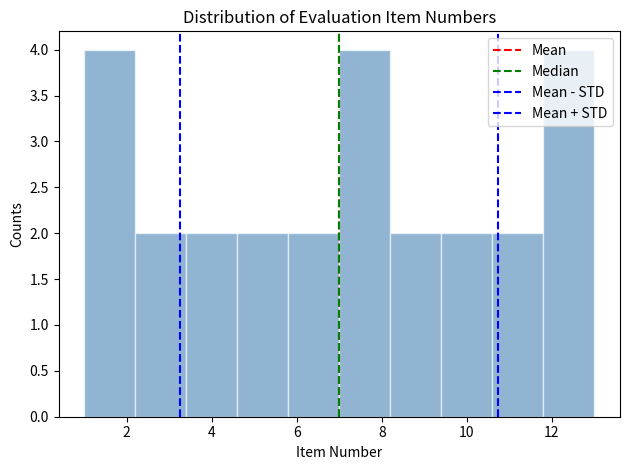

Reading left to right, transcribe this chart: for each bar, give the range it covers on the x-axis and its height. The values are not printed on the chart, so give them approximately, as read against the axis.

1.0 to 2.2: 4
2.2 to 3.4: 2
3.4 to 4.6: 2
4.6 to 5.8: 2
5.8 to 7.0: 2
7.0 to 8.2: 4
8.2 to 9.4: 2
9.4 to 10.6: 2
10.6 to 11.8: 2
11.8 to 13.0: 4